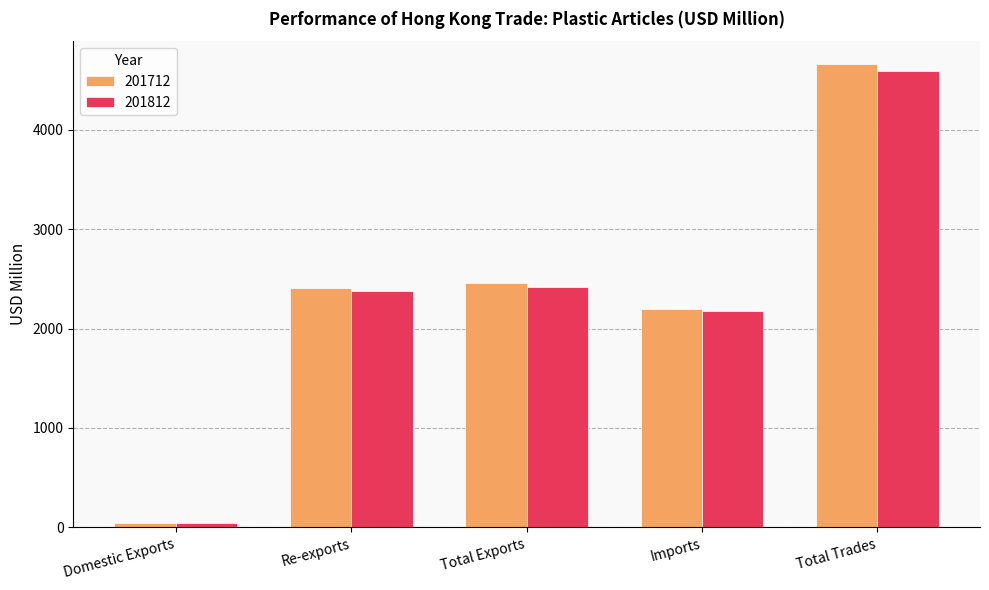

Is the value of 201812 at Re-exports greater than the value of 201712 at Domestic Exports?

Yes